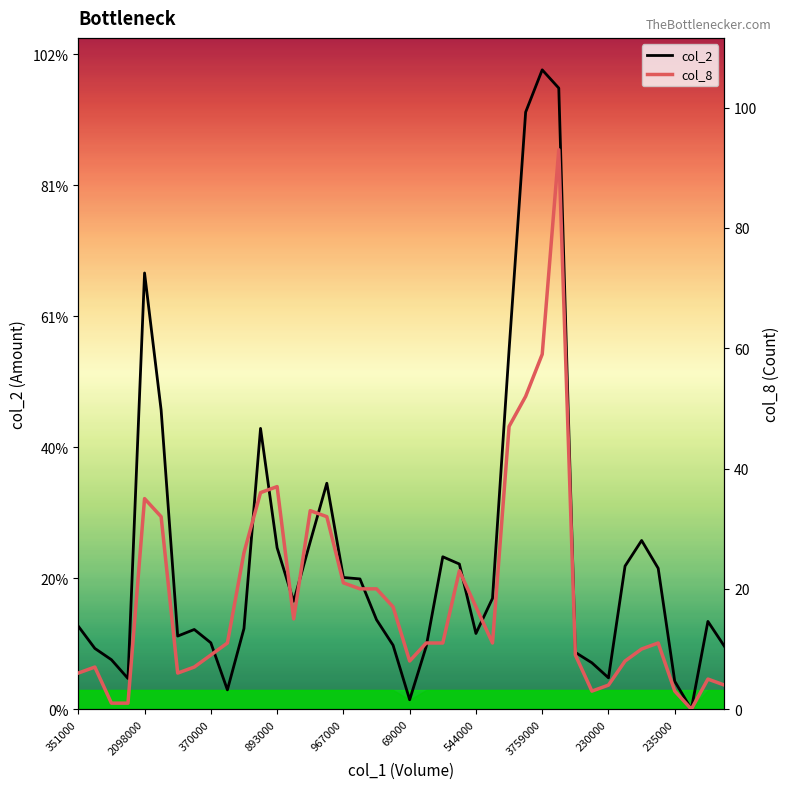

What is the value of the col_8 point at the 2nd from the left?

7